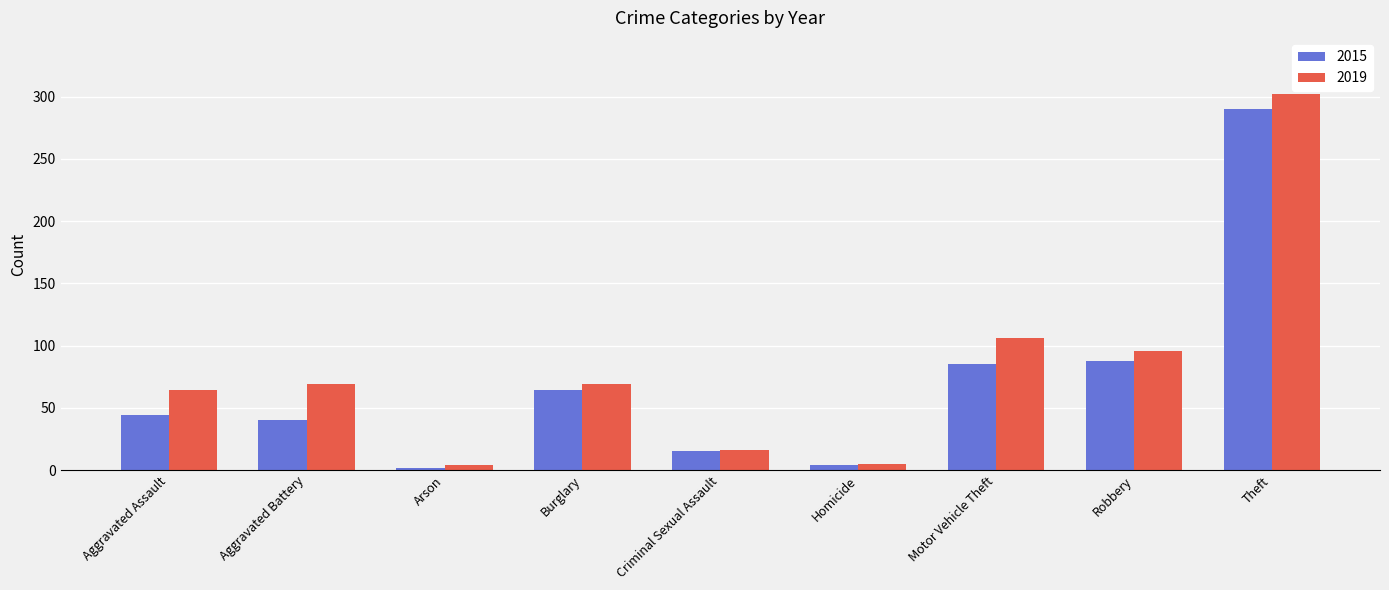

What is the difference between the maximum and second lowest values in the 2019 series?

297